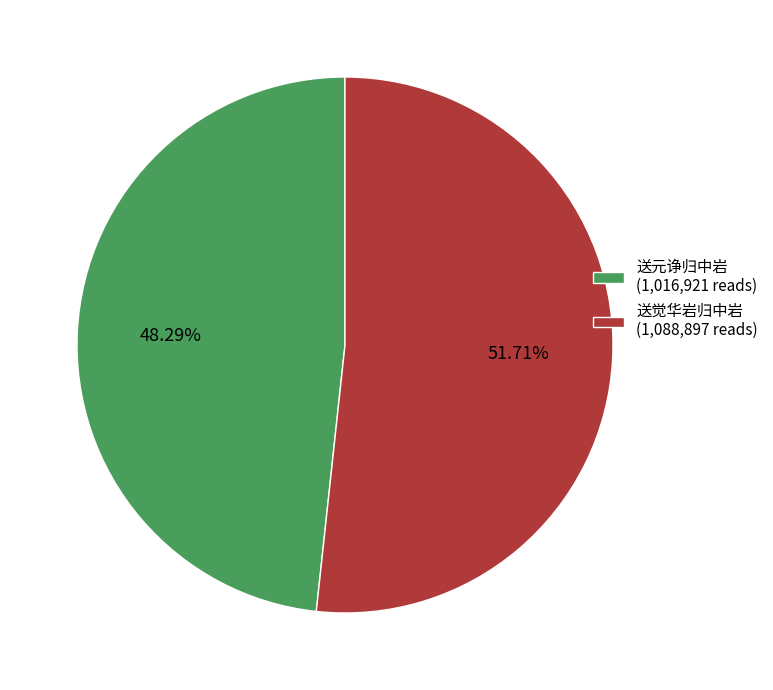

Approximately how many times larger is the value at 送觉华岩归中岩 (1,088,897 reads) compared to 送元诤归中岩 (1,016,921 reads)?

1.1